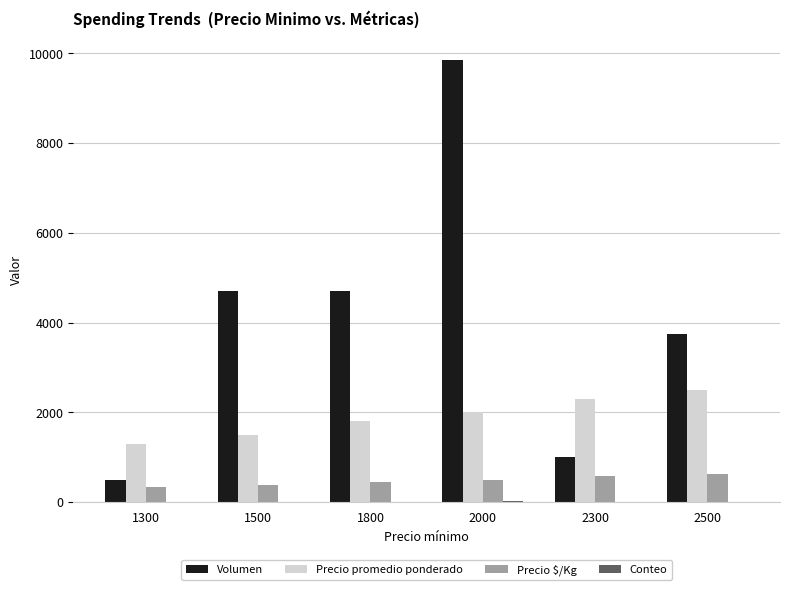

Which series has the widest spread of values?

Volumen